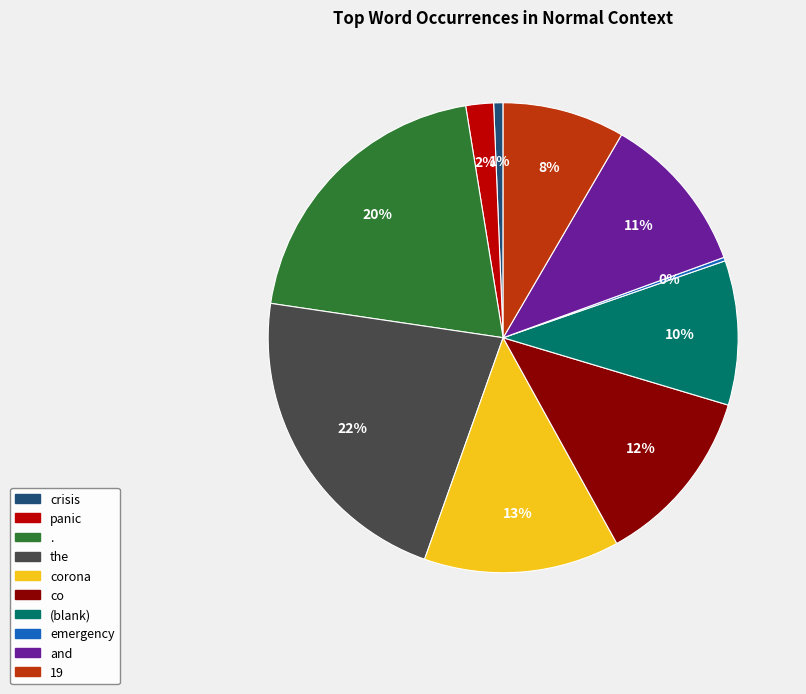

To the nearest percent, what is the difference between the largest and smallest slice percentages?

22%